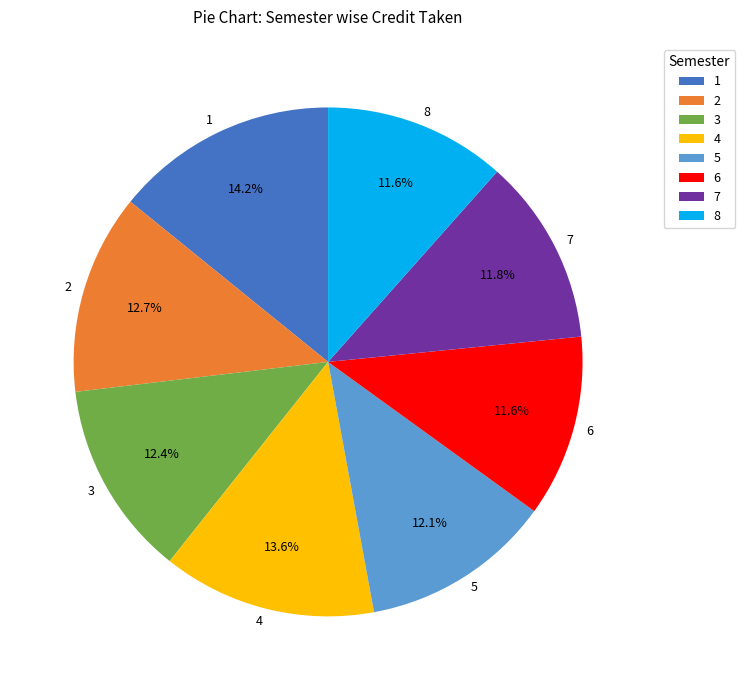

Which category has the biggest portion of the pie?

1